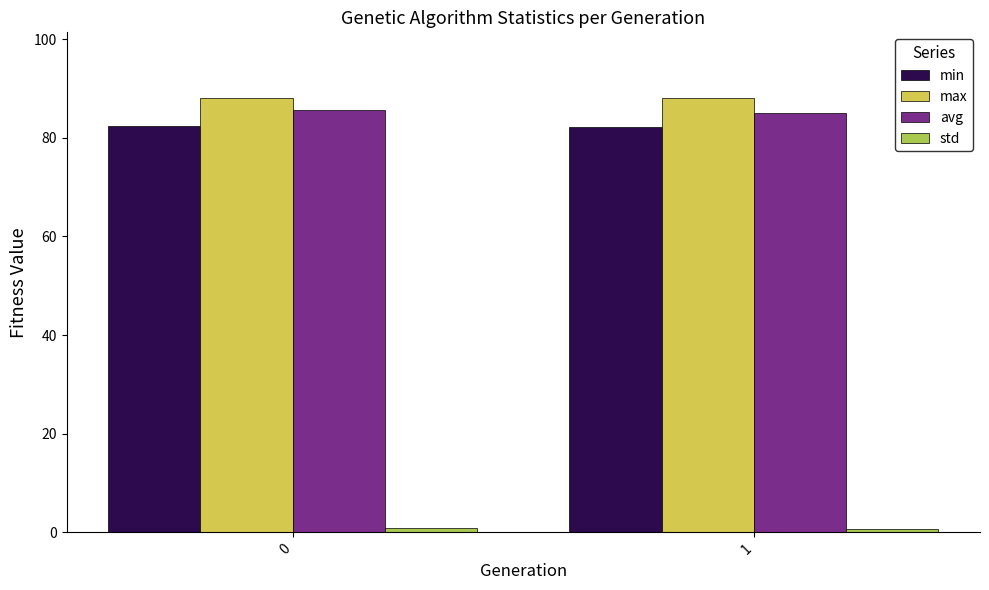

What is the maximum value for avg?

85.5